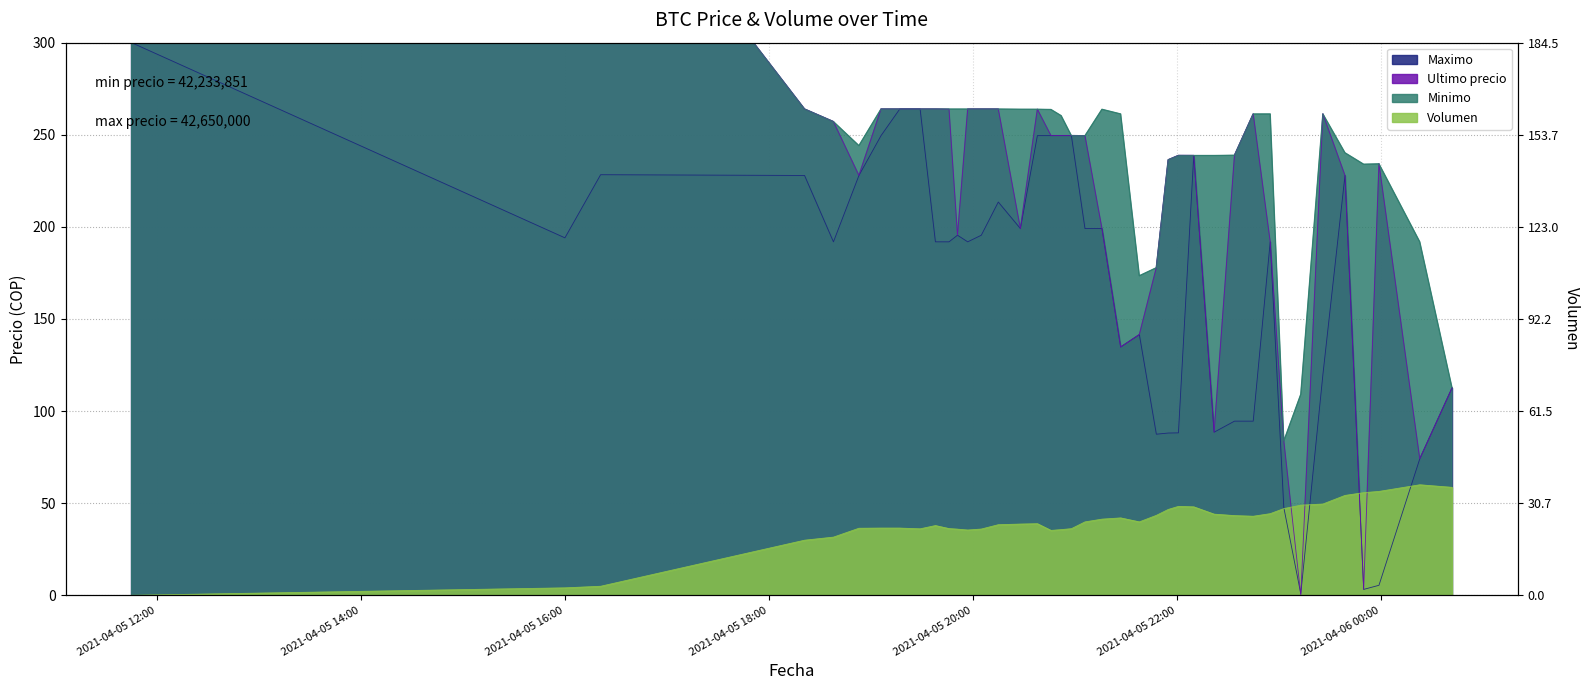

How many lines are shown in the chart?

4